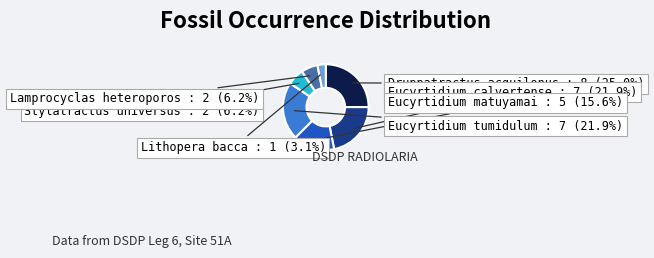

Count the number of slices in the pie.

7